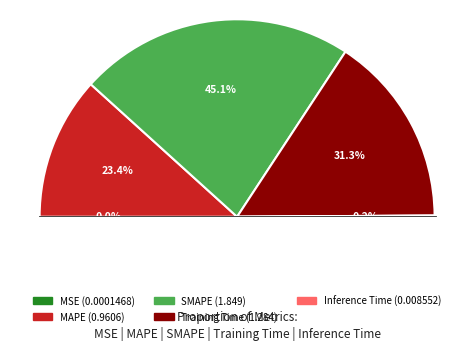

Does Training Time represent more than half of the total?

No